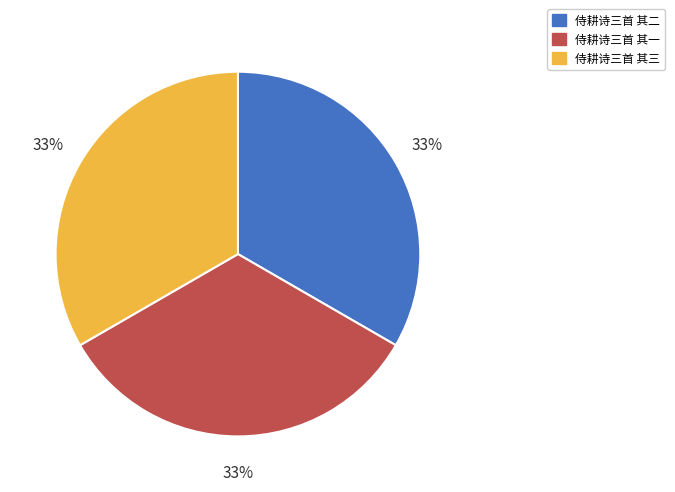

To the nearest percent, what percentage of the pie is 侍耕诗三首 其一?

33%